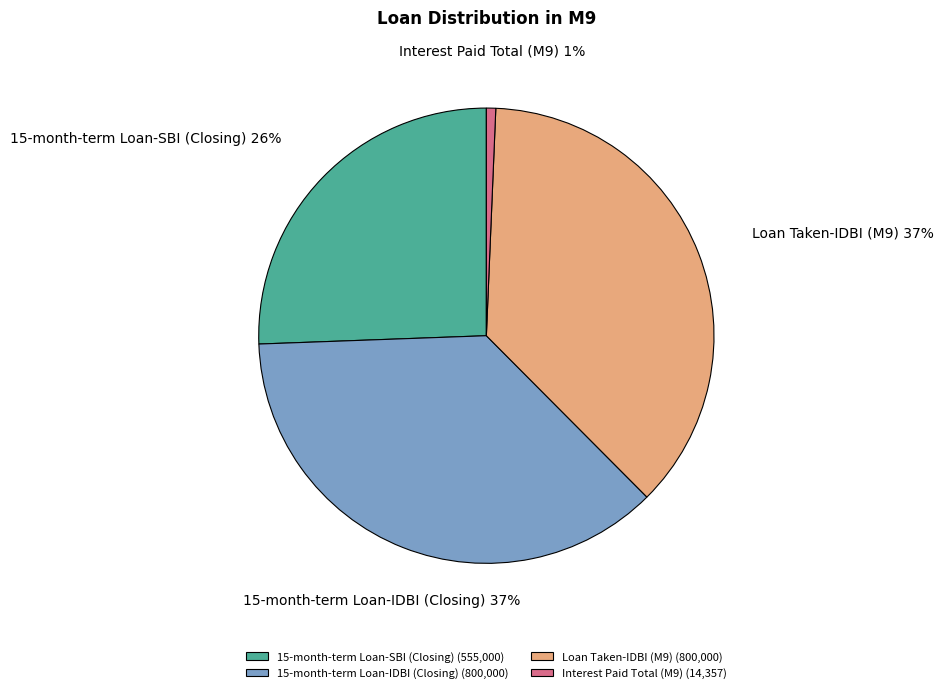

Approximately how many times larger is the value at Loan Taken-IDBI (M9) compared to 15-month-term Loan-SBI (Closing)?

1.4